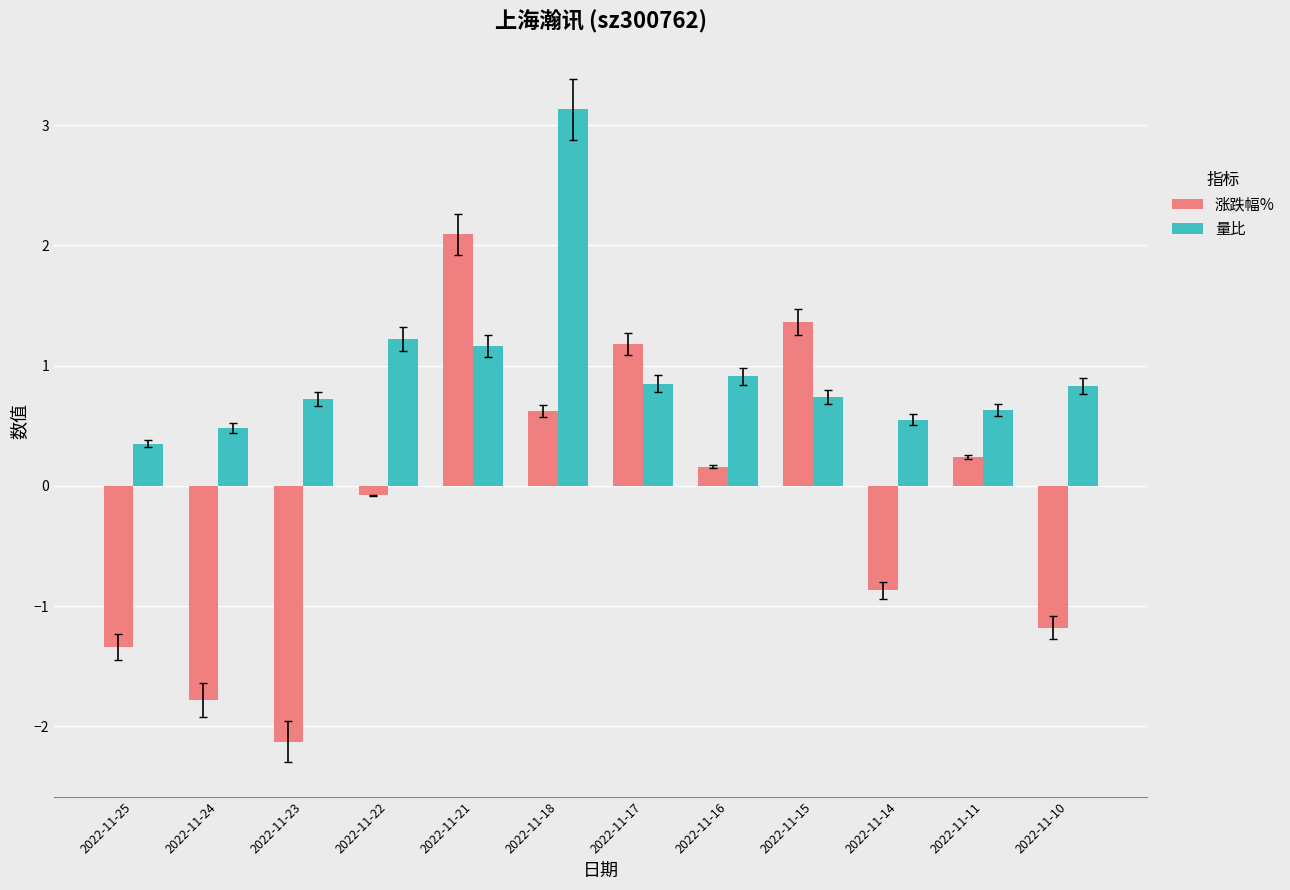

The 涨跌幅% series shows -1.6 at 2022-11-10. True or false?

False